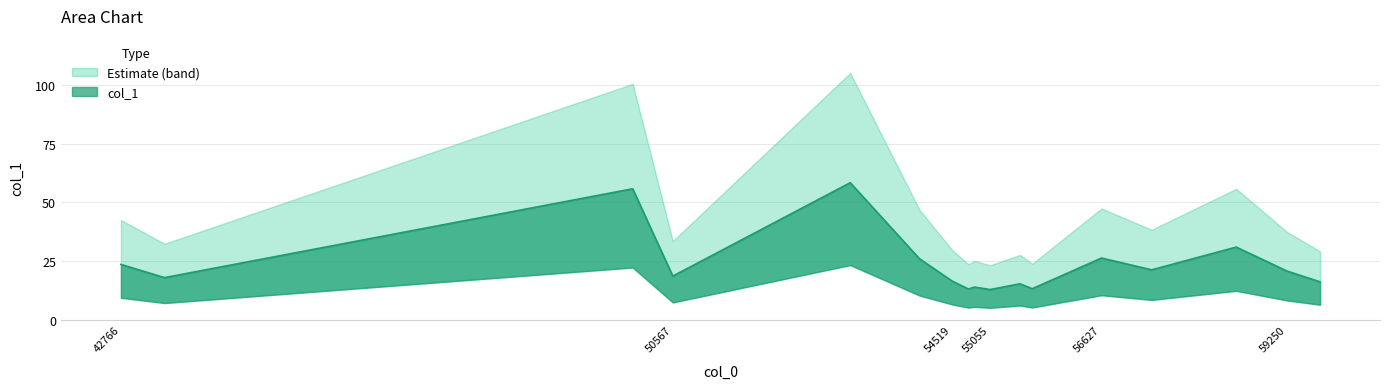

Reading left to right, what are all the values shown in this chart?

23.6	18.0	55.8	18.6	58.4	26.0	16.5	13.2	14.0	12.9	15.4	13.3	26.3	21.3	31.0	20.8	16.2